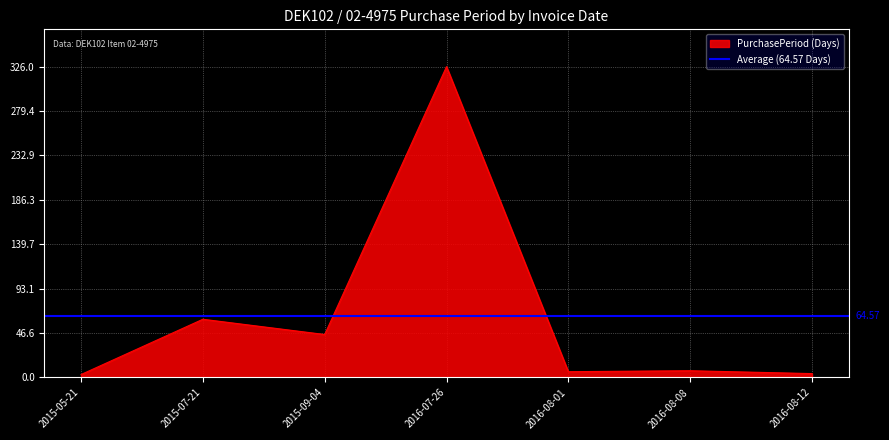

Rank the categories by value from lowest to highest.

2015-05-21, 2016-08-12, 2016-08-01, 2016-08-08, 2015-09-04, 2015-07-21, 2016-07-26